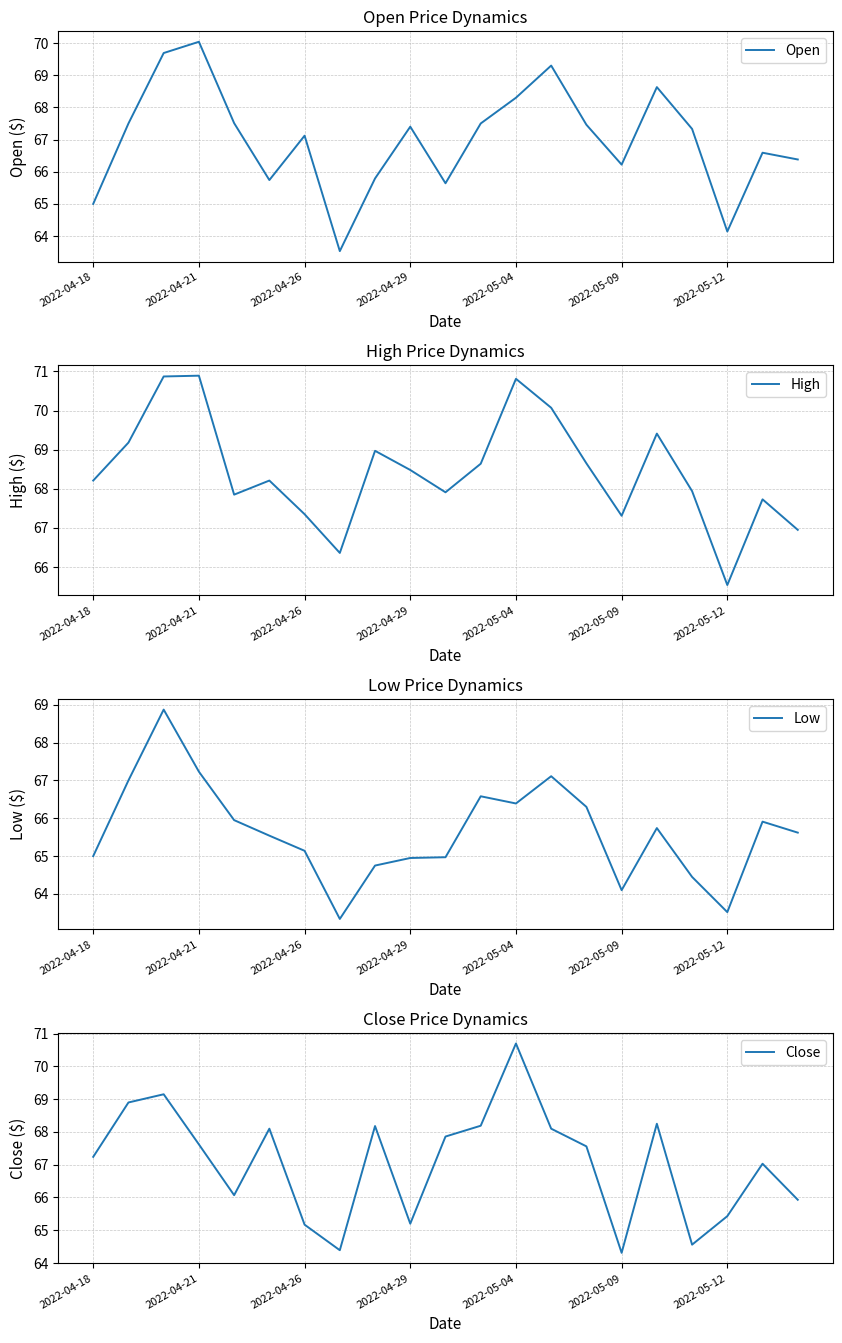

What is the minimum value for Open?

63.5